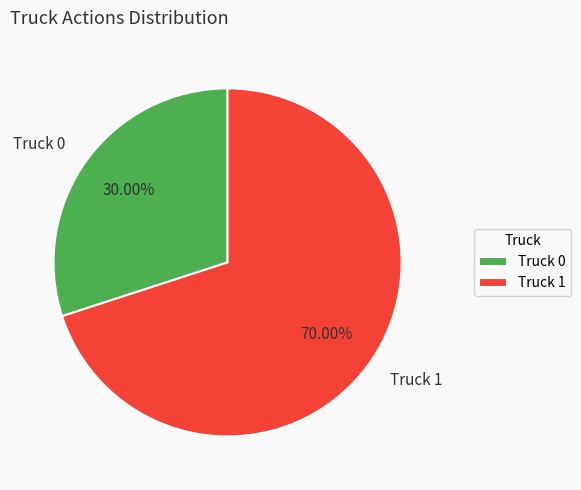

Which category has the smallest portion of the pie?

Truck 0